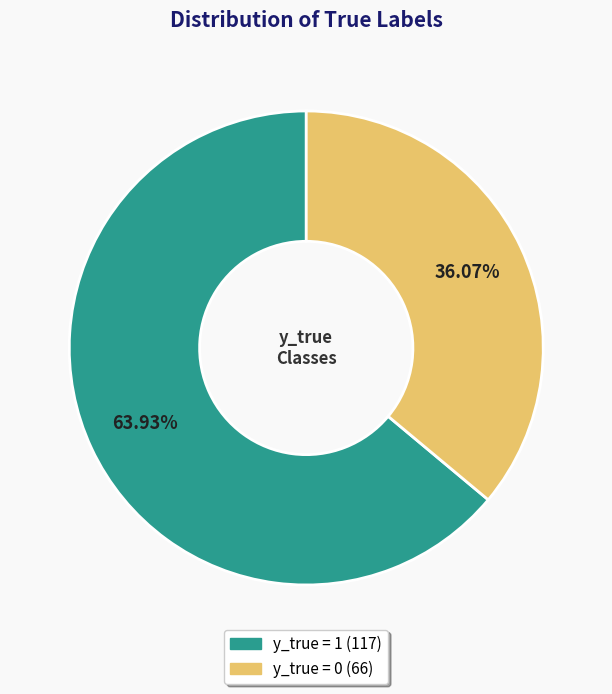

What is the ratio of the value at y_true = 0 to the value at y_true = 1?

0.6